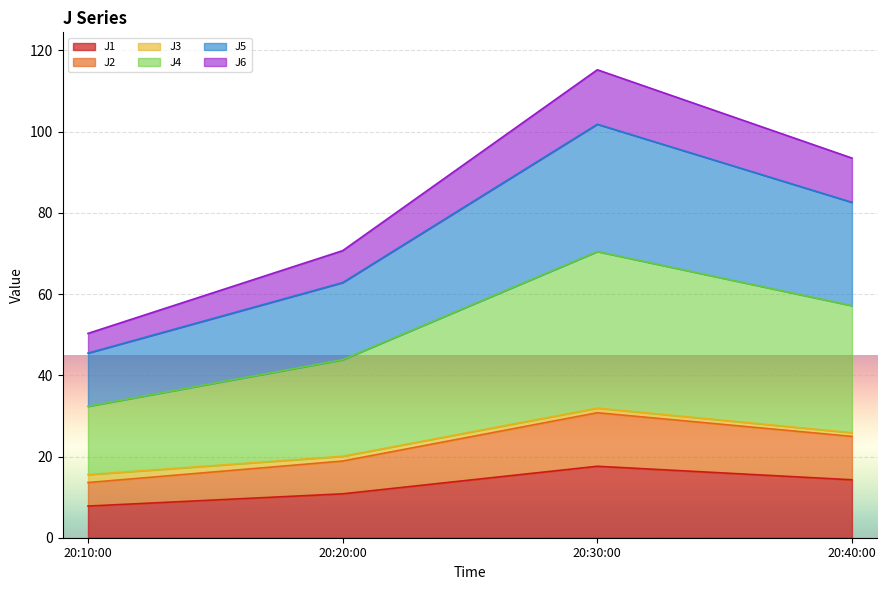

Which category has the highest value in the J1 series?

20:30:00